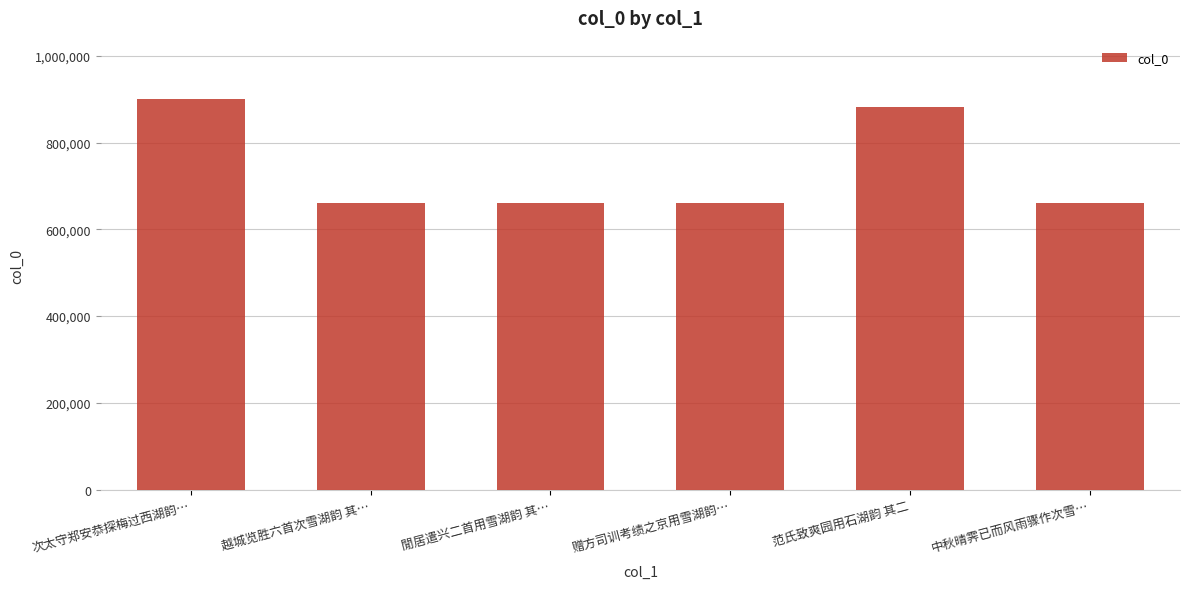

At which label is the value closest to 780029?

范氏致爽园用石湖韵 其二